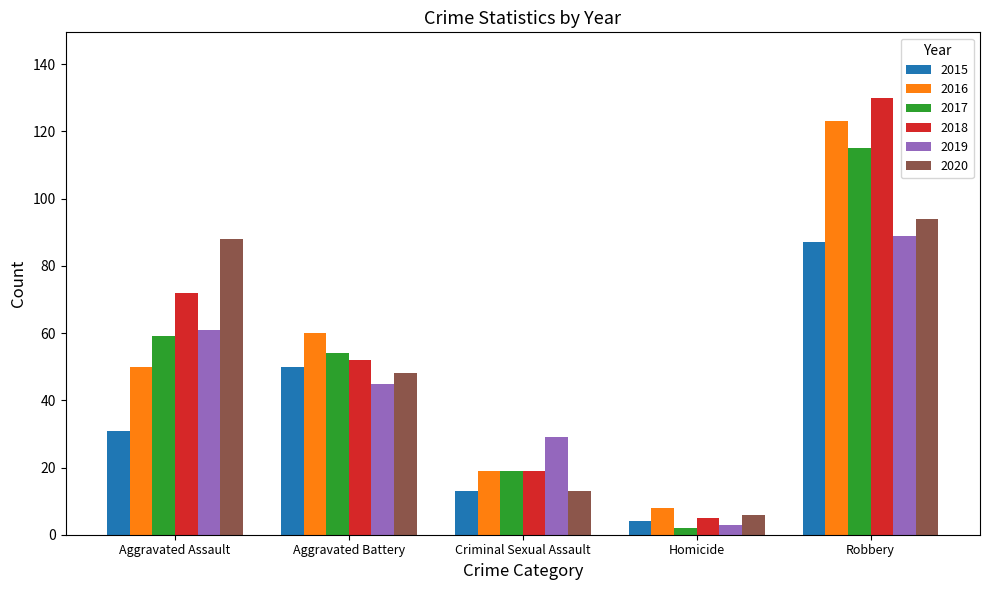

What is the spread (max minus min) of values at Criminal Sexual Assault?

16